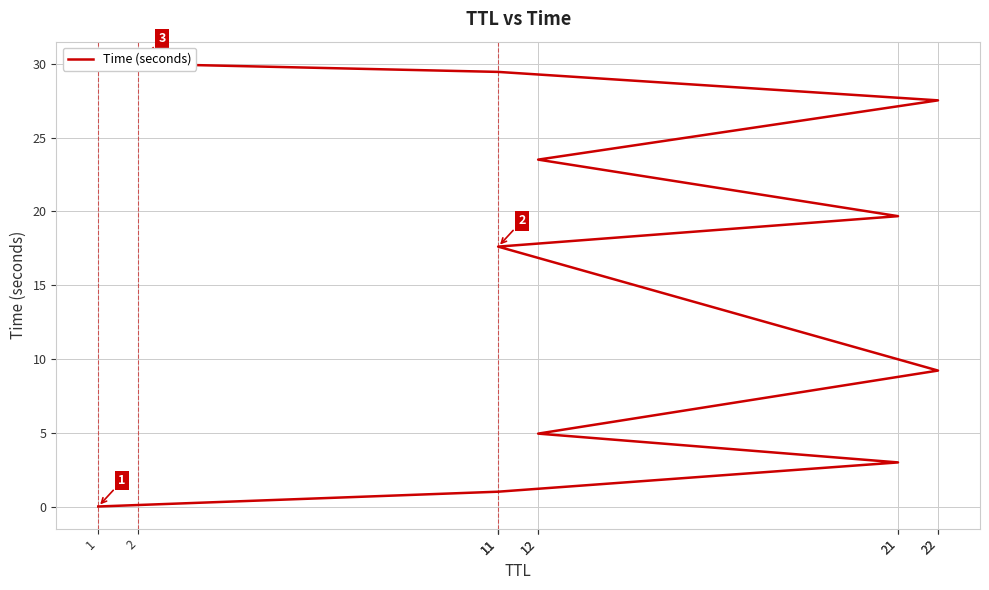

What is the difference between the maximum and minimum values?

30.0